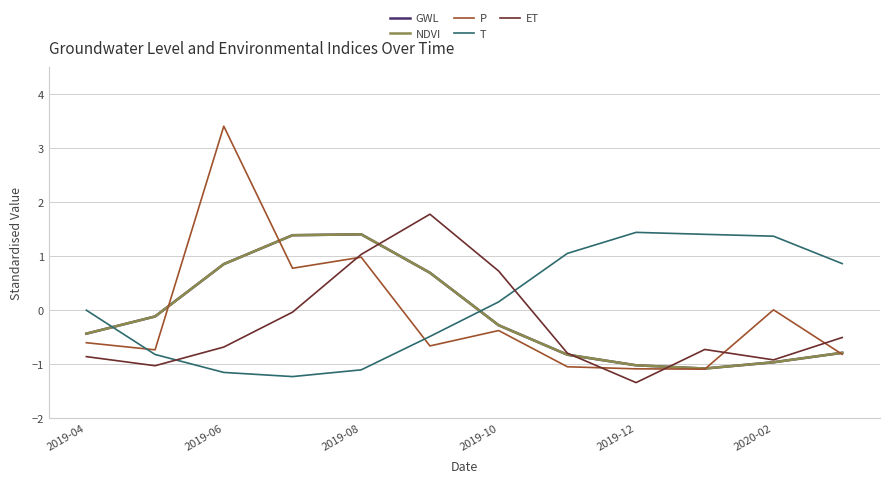

Reading left to right, list all the values displayed in this chart.

GWL: -0.4	-0.1	0.8	1.4	1.4	0.7	-0.3	-0.8	-1.0	-1.1	-1.0	-0.8
NDVI: -0.4	-0.1	0.8	1.4	1.4	0.7	-0.3	-0.8	-1.0	-1.1	-1.0	-0.8
P: -0.6	-0.7	3.4	0.8	1.0	-0.7	-0.4	-1.1	-1.1	-1.1	-0.0	-0.8
T: -0.0	-0.8	-1.2	-1.2	-1.1	-0.5	0.1	1.0	1.4	1.4	1.4	0.9
ET: -0.9	-1.0	-0.7	-0.0	1.0	1.8	0.7	-0.8	-1.4	-0.7	-0.9	-0.5